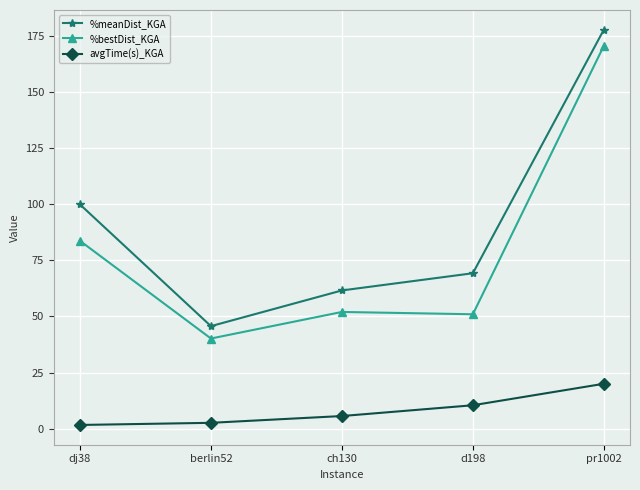

What is the spread (max minus min) of values at ch130?

56.0